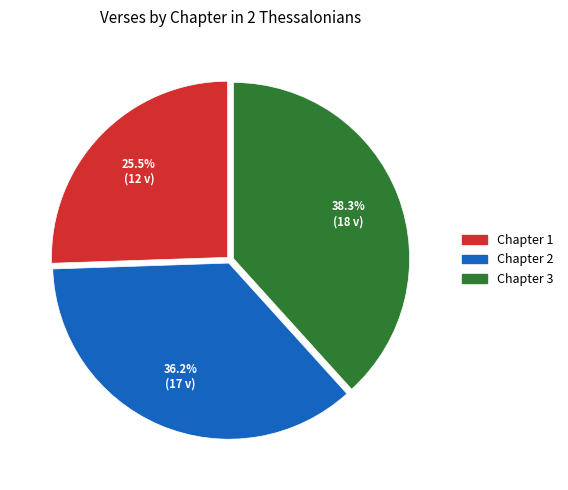

Does any single category account for the majority?

No